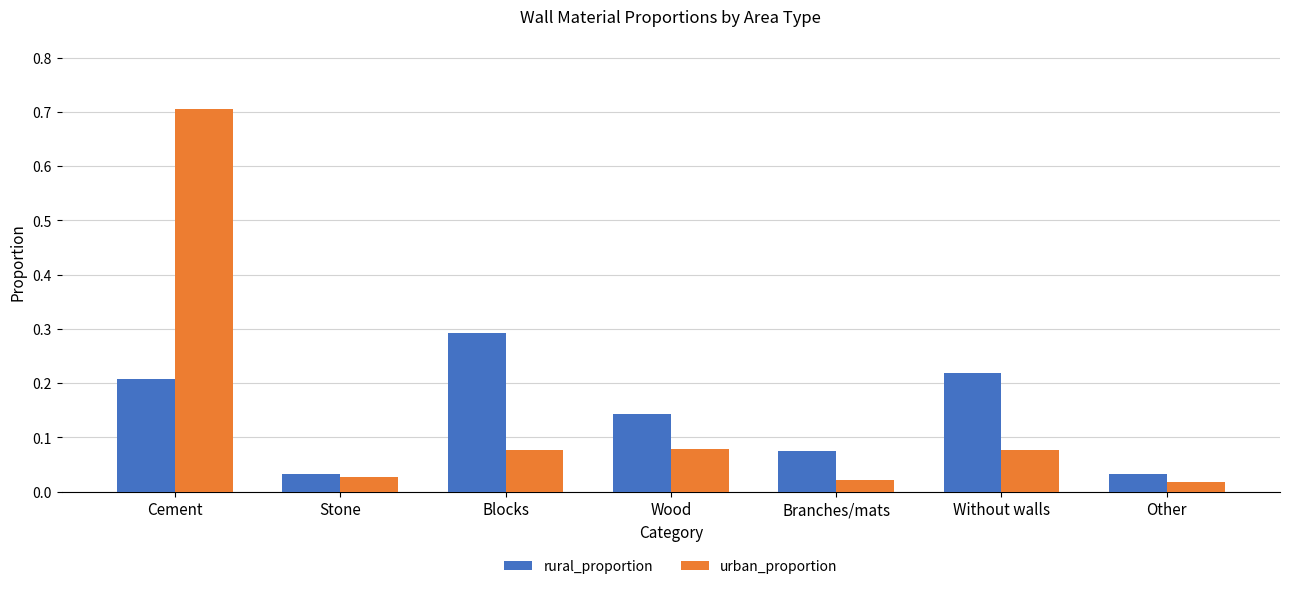

What is the highest value of the urban_proportion series?

0.7